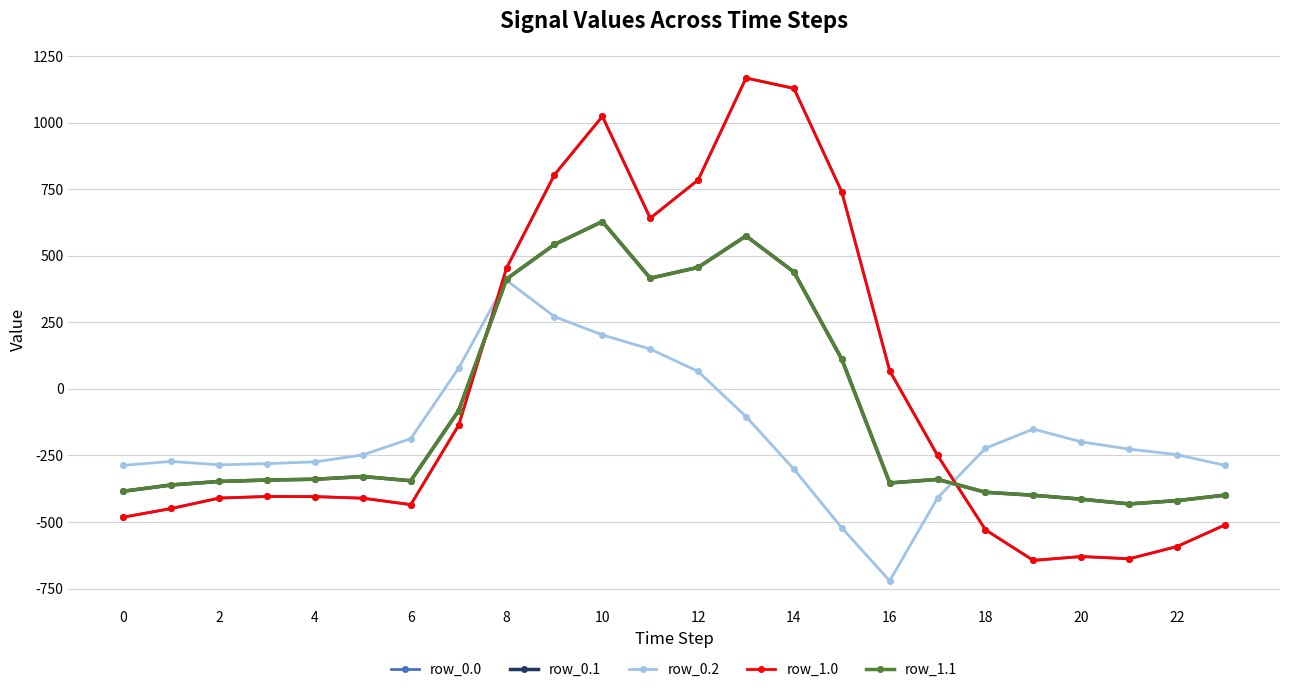

Which category has the highest value across all series?

13